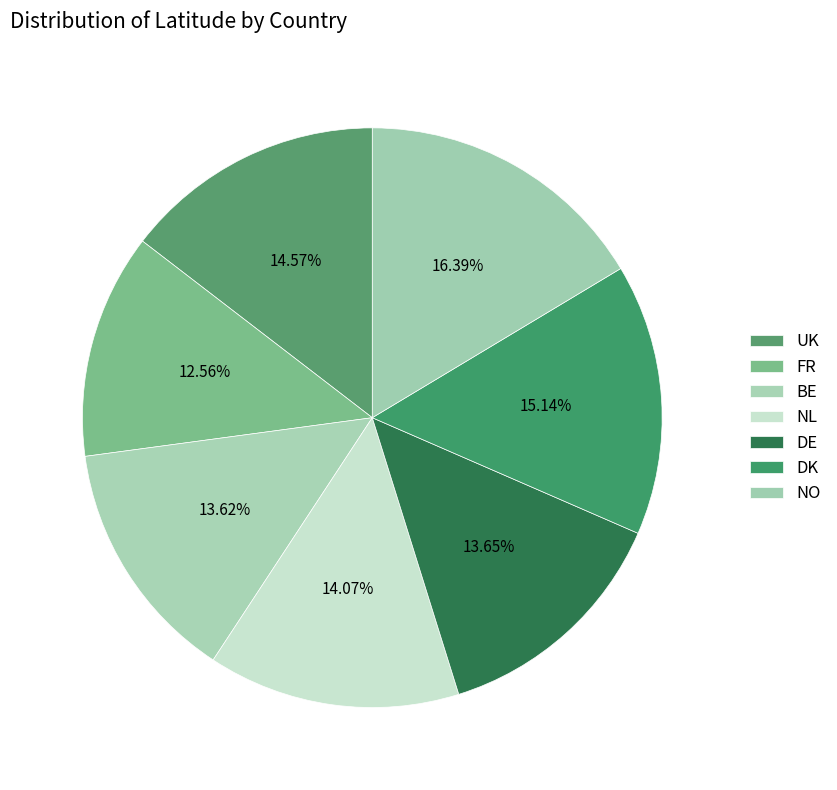

How many slices are in this pie chart?

7